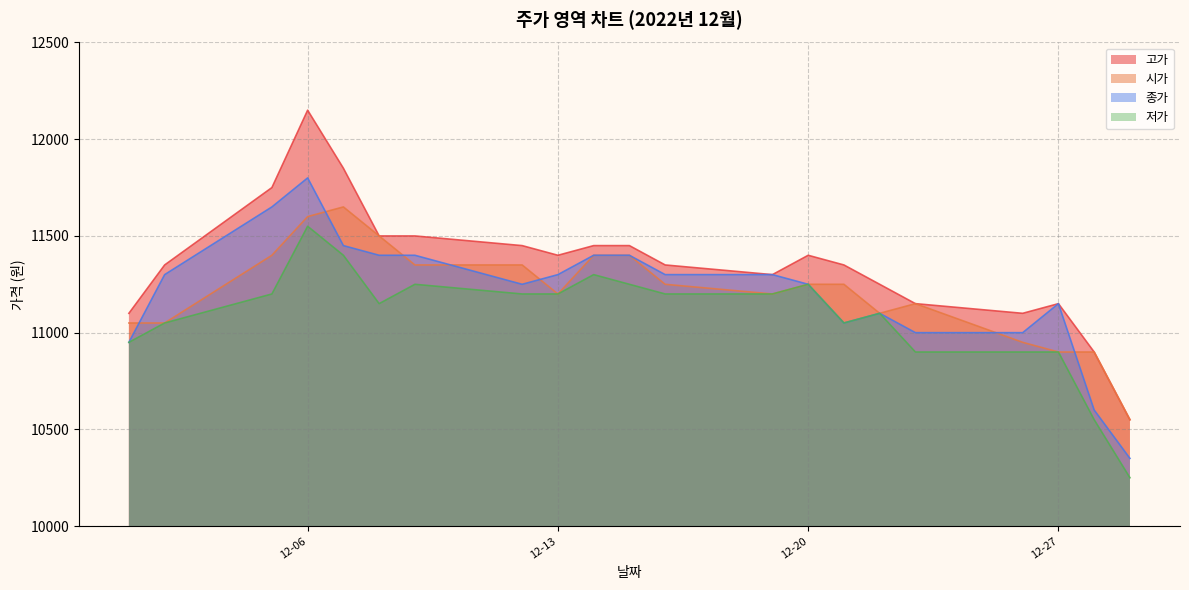

The value of 저가 at 12-20 is 11250. True or false?

True